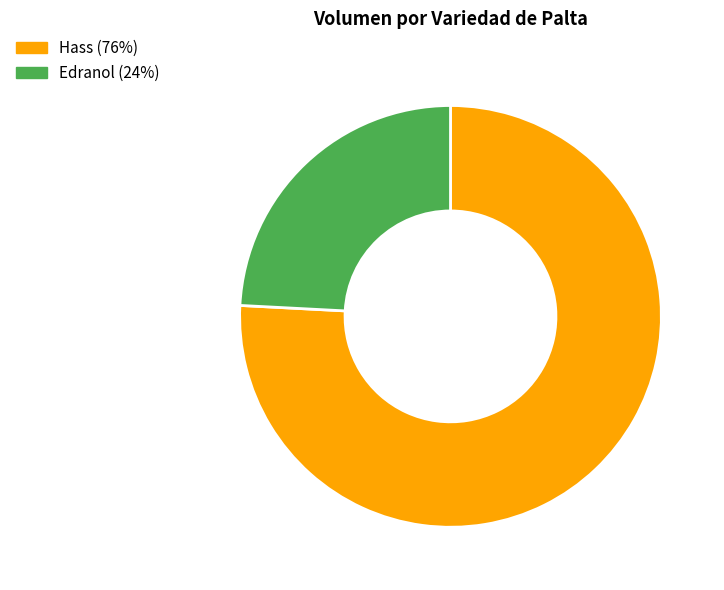

The Hass (76%) slice represents 76% of the pie. True or false?

True